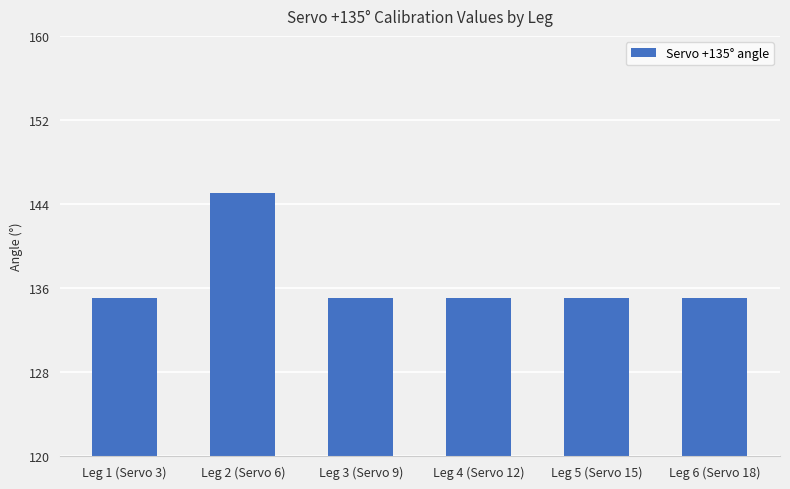

How many distinct data groups are displayed?

1